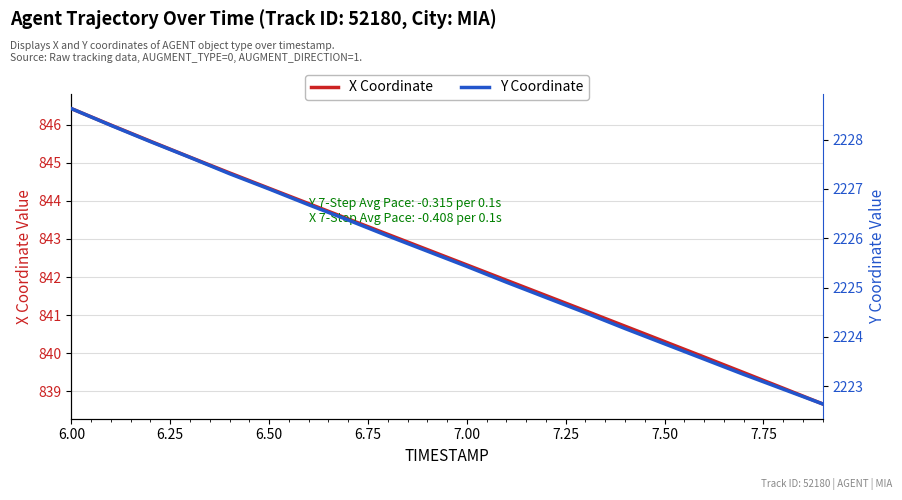

True or false: X Coordinate has a value of 1458.6 at 7.00.

False